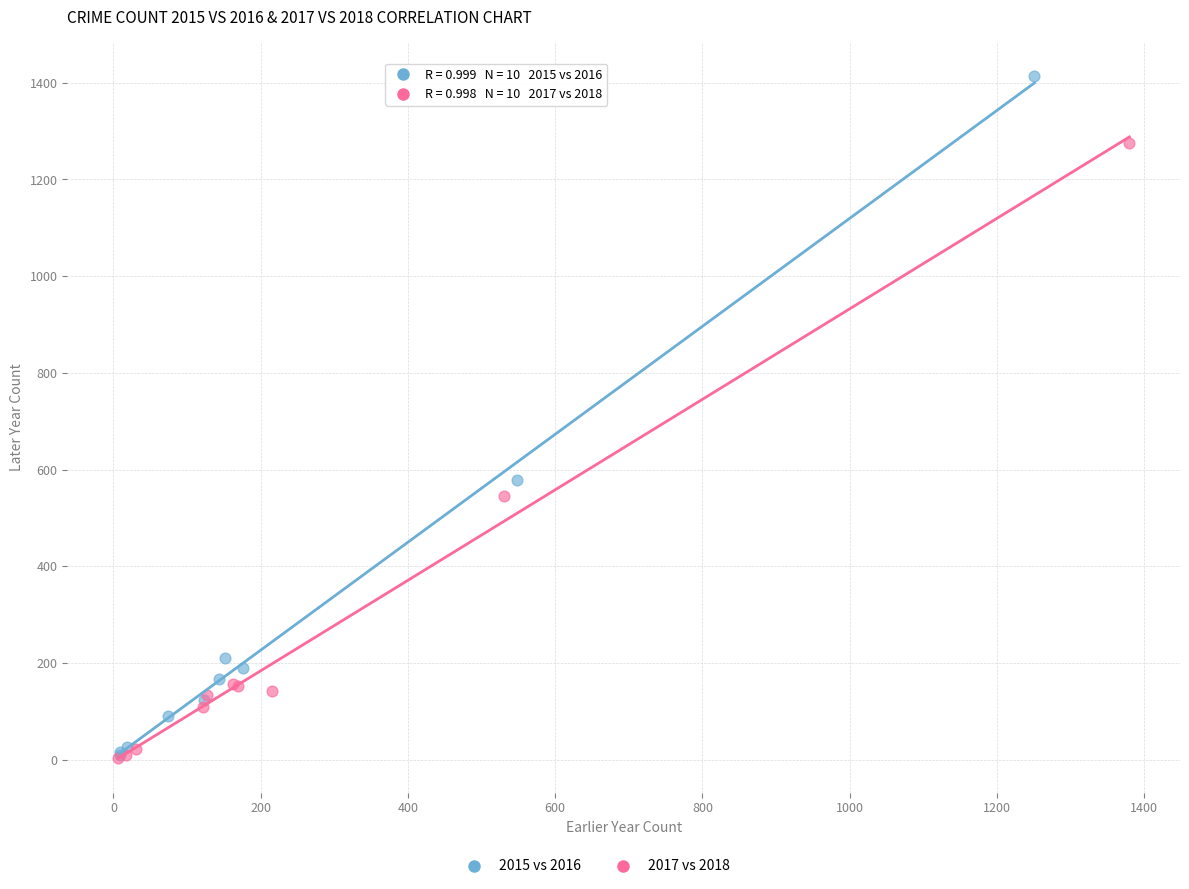

Which series contains the highest Y value?

2015 vs 2016